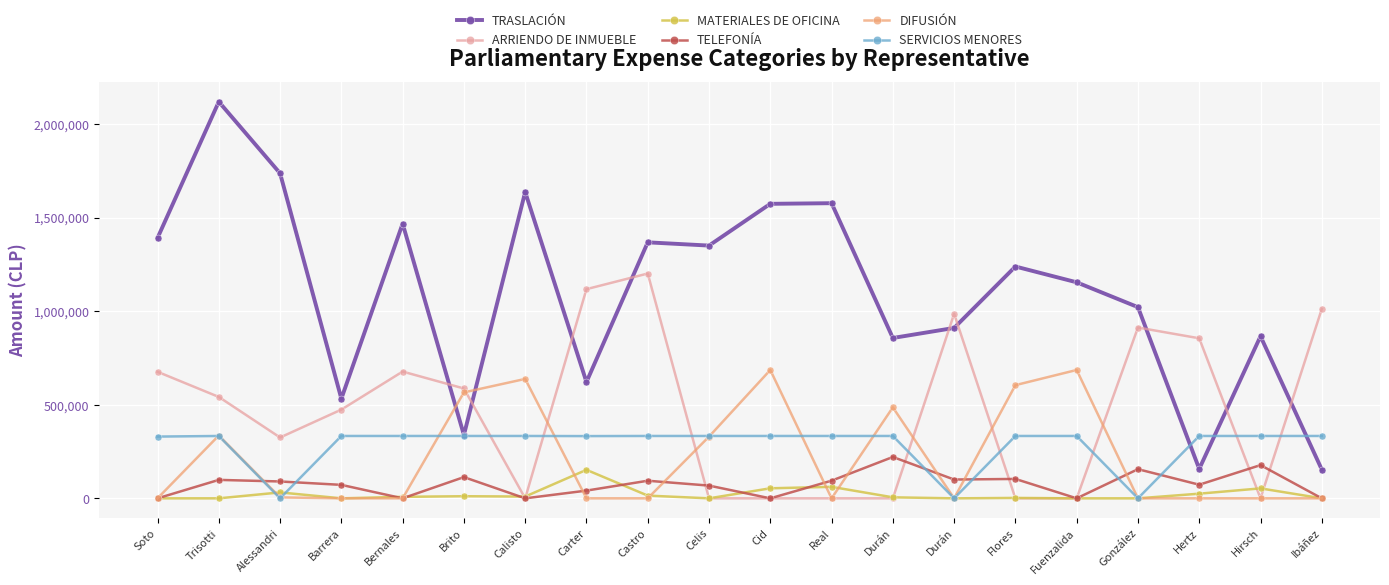

What is the average value of the DIFUSIÓN series?

216890